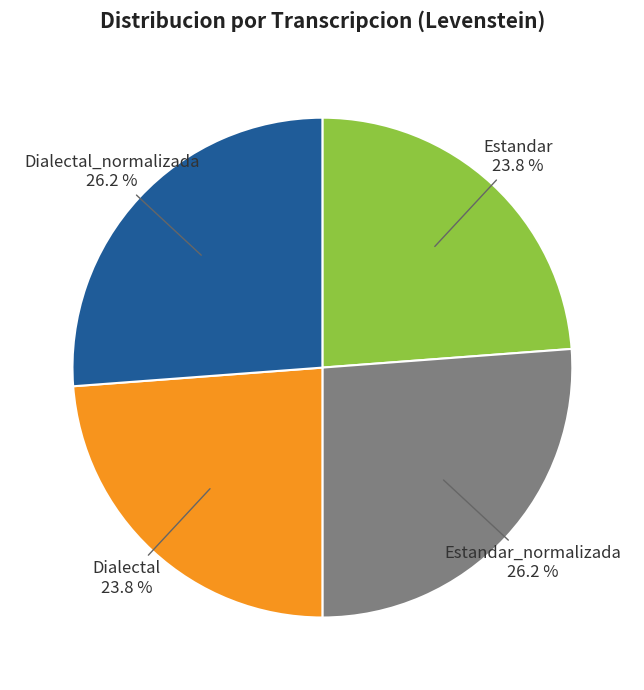

What portion of the pie excludes Estandar_normalizada?

73.8%